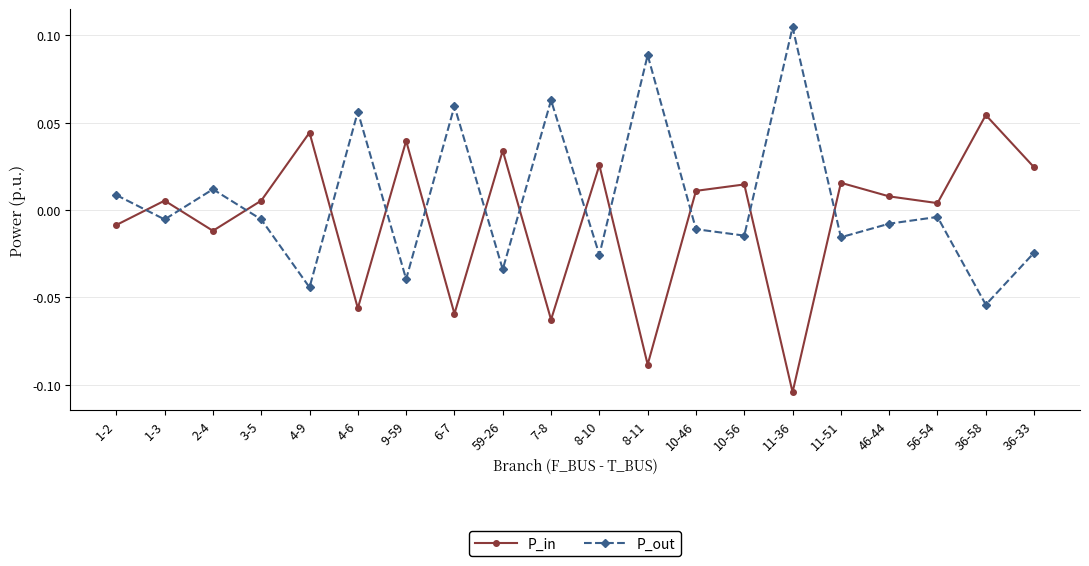

What position from the left is 59-26?

9